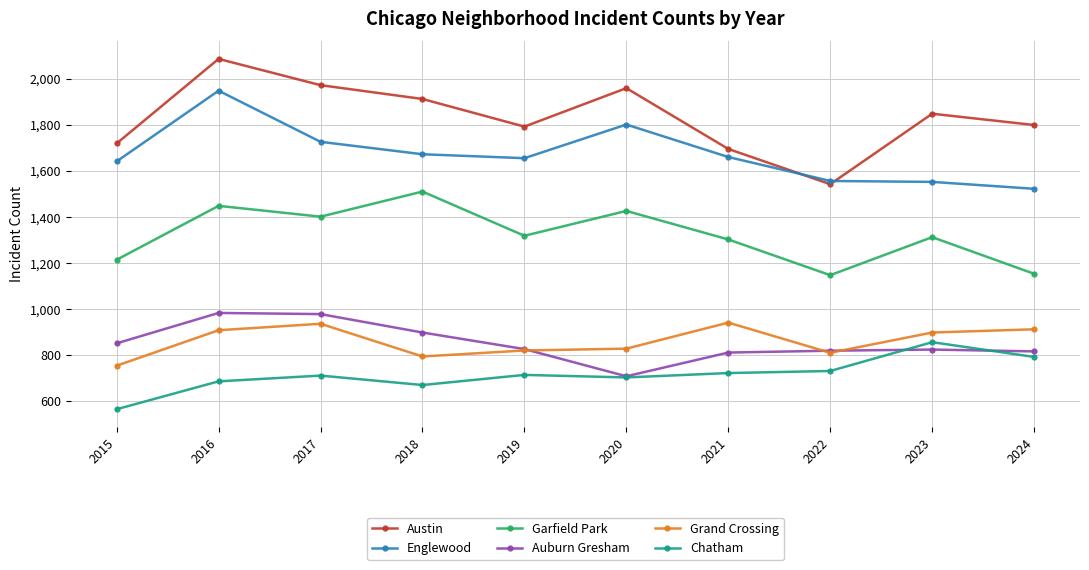

Which series has the largest total across all categories?

Austin